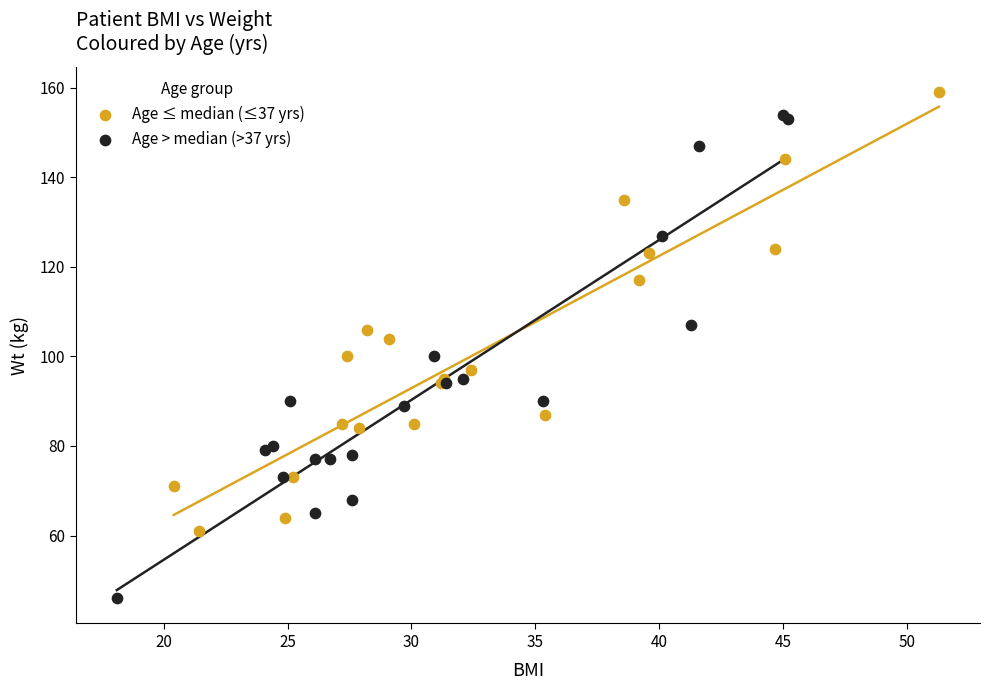

Which series reaches the maximum Y coordinate?

Age ≤ median (≤37 yrs)